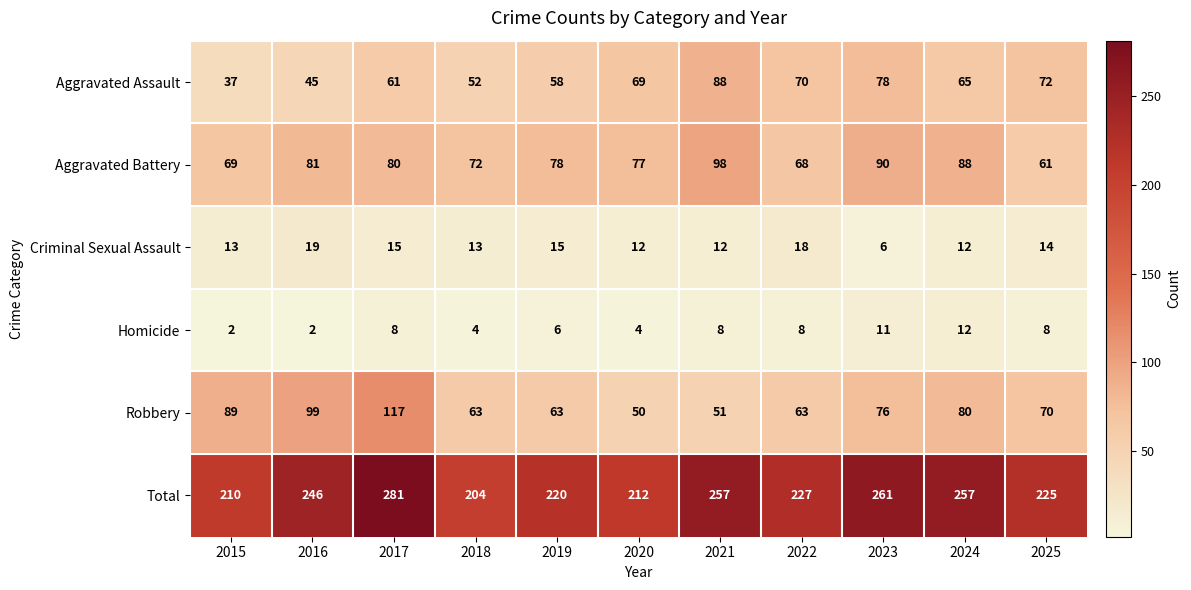

Between 2022 and 2023, which series saw the biggest shift?

Total